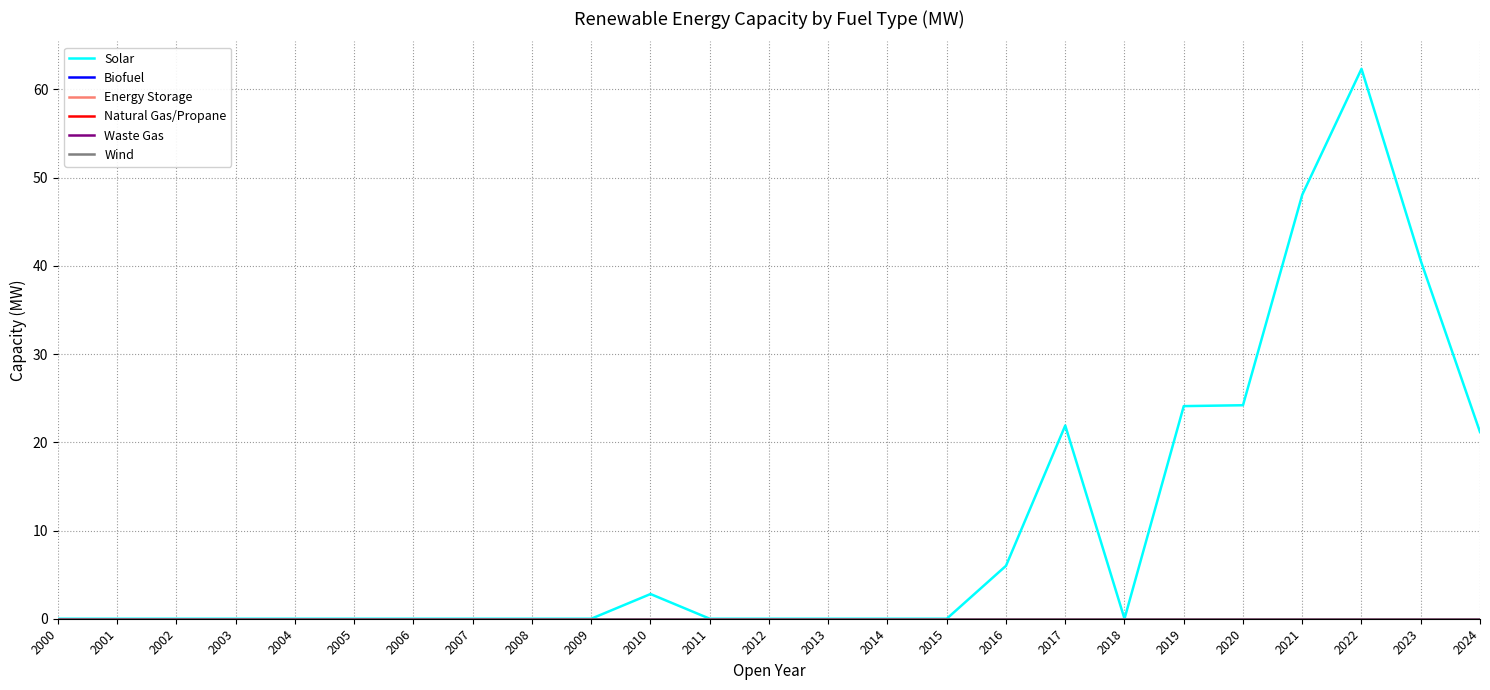

At which category does the chart reach its peak across all series?

2022